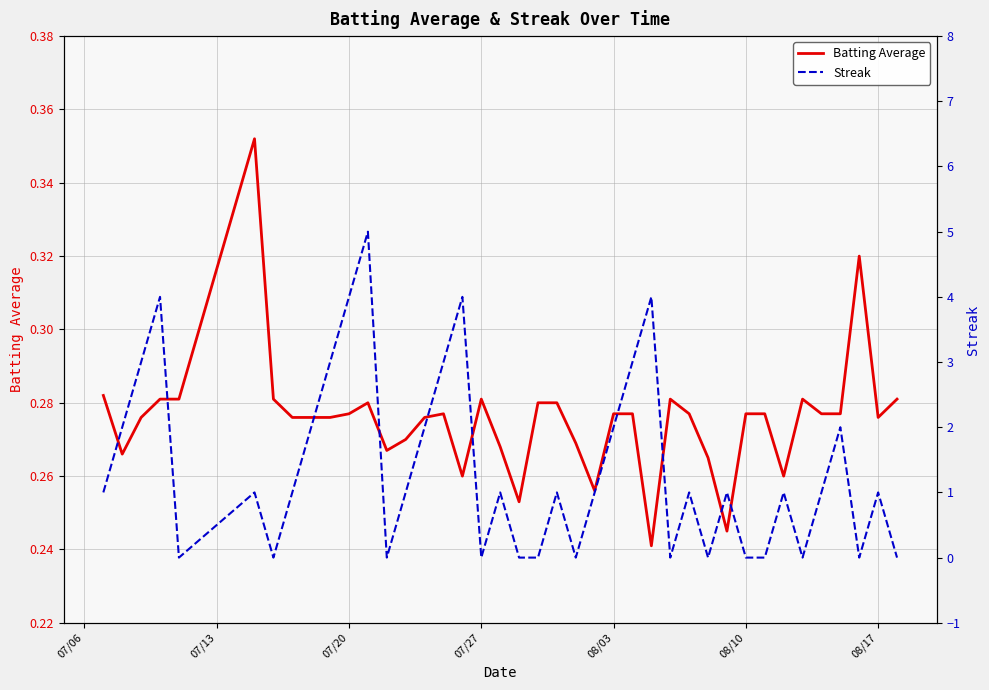

What is the average value of the Batting Average series?

0.3